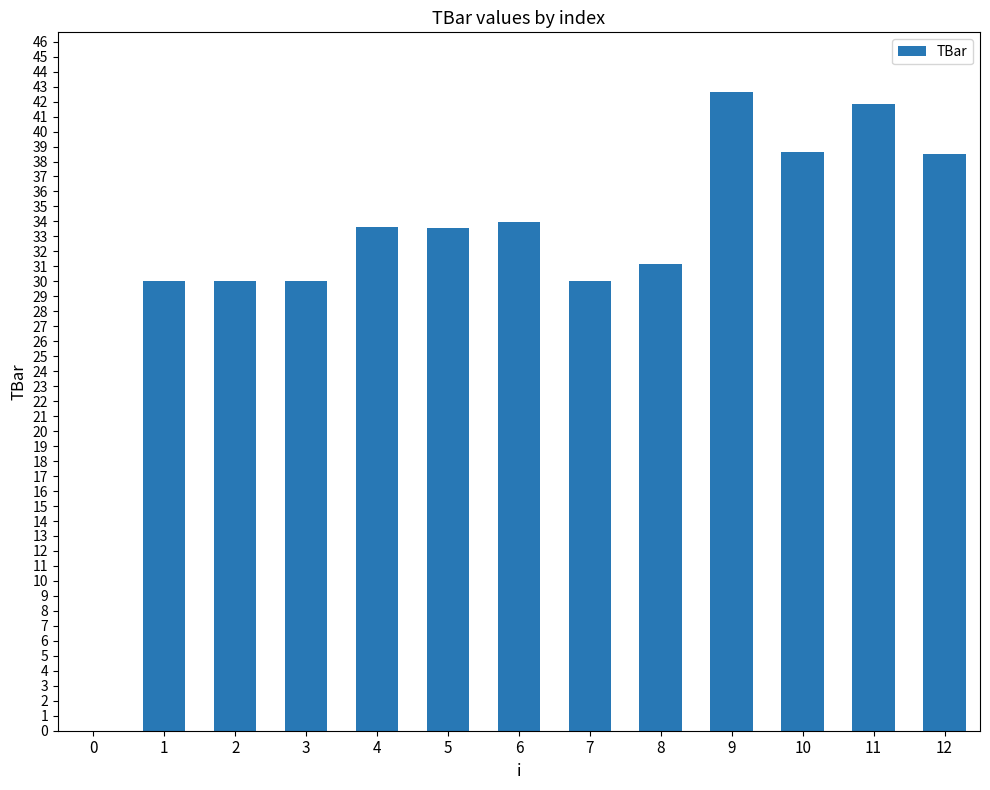

What is the sum of the values at 1 and 10?

68.6